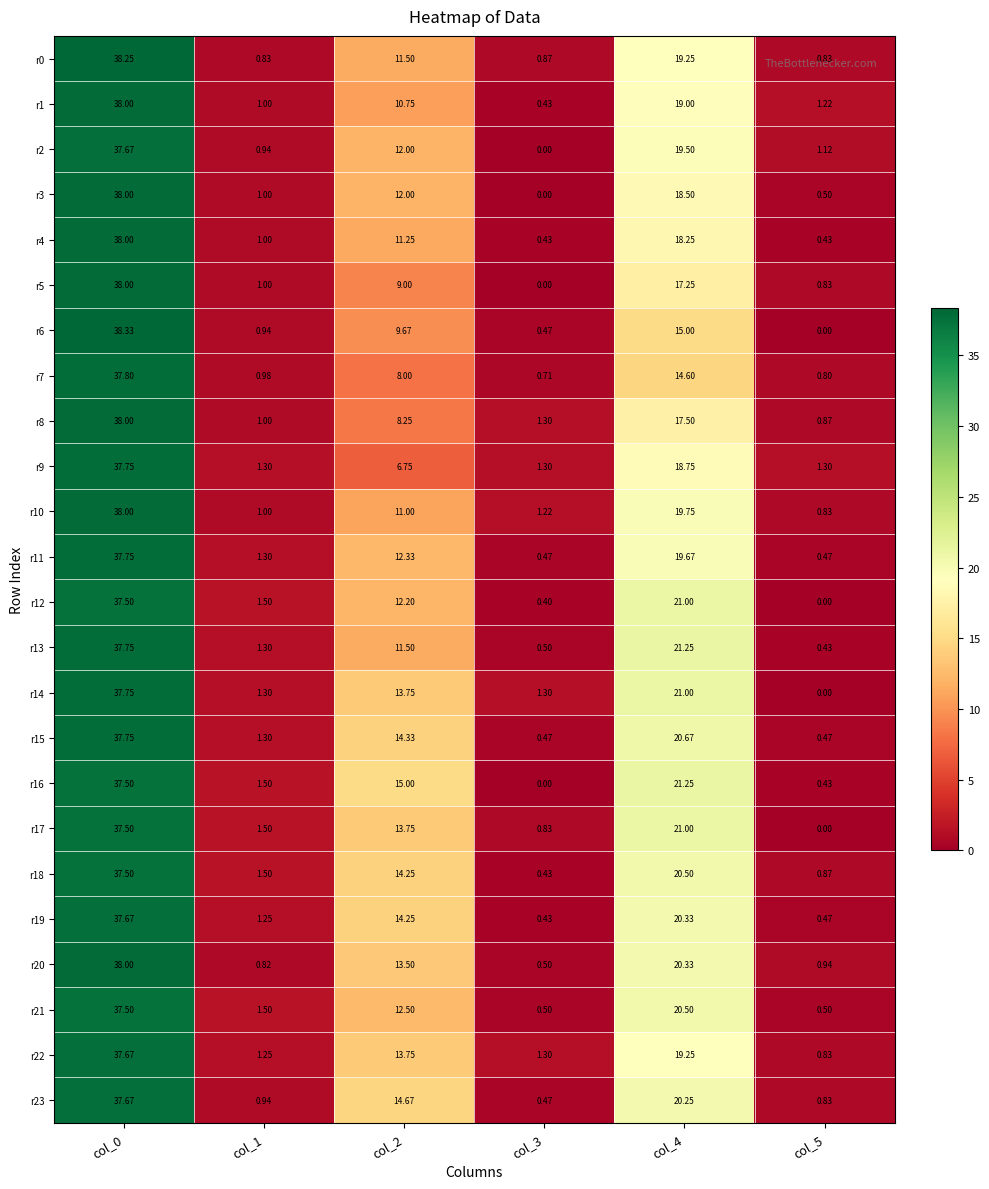

Is the value of r18 at col_5 greater than the value of r12 at col_3?

Yes